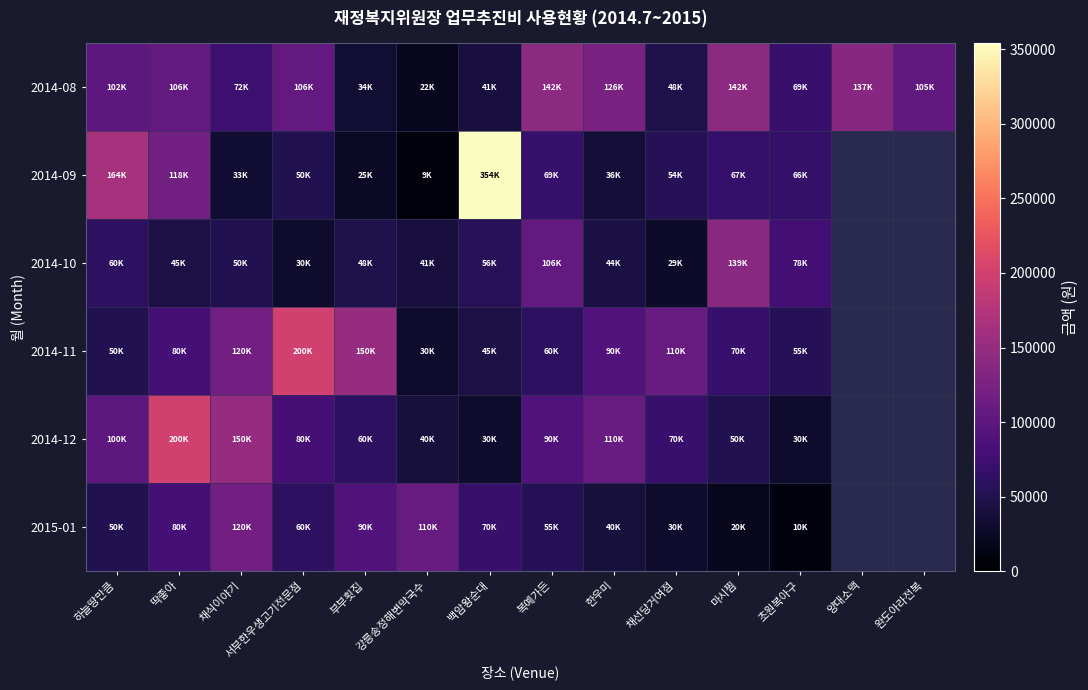

Is the value of 2015-01 at 초원복아구 greater than the value of 2014-08 at 한우미?

No